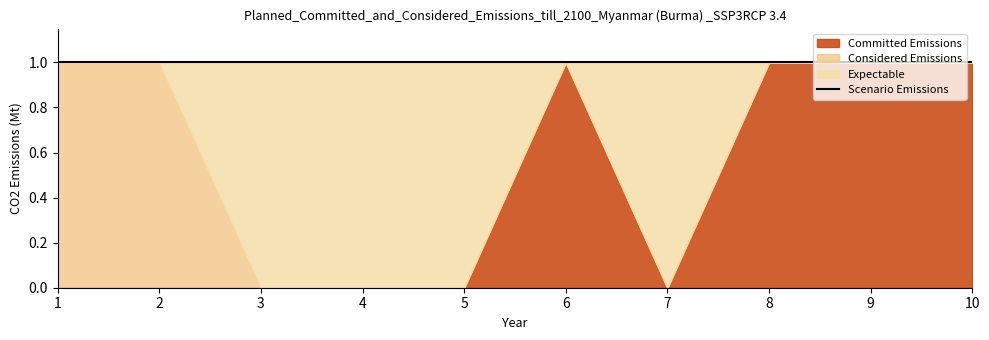

The 1 series shows 0 at 10. True or false?

True